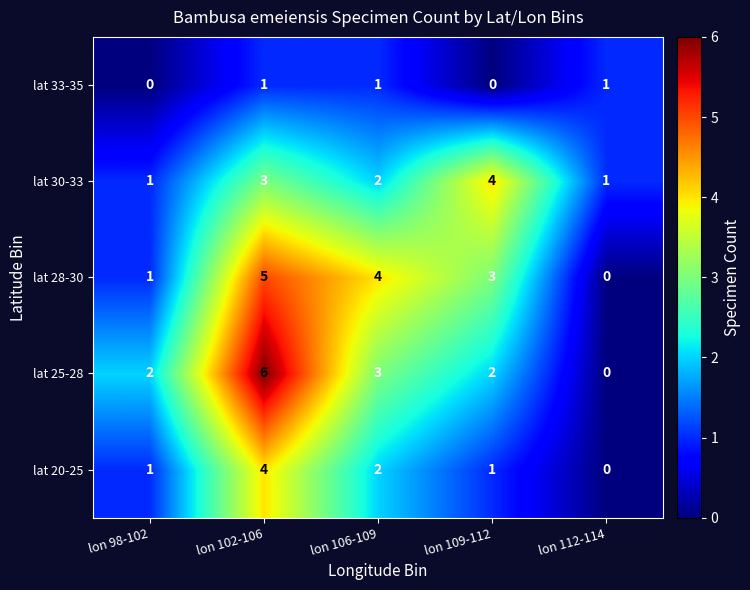

Reading left to right, transcribe all the data shown in this chart.

lat 33-35: 0	1	1	0	1
lat 30-33: 1	3	2	4	1
lat 28-30: 1	5	4	3	0
lat 25-28: 2	6	3	2	0
lat 20-25: 1	4	2	1	0